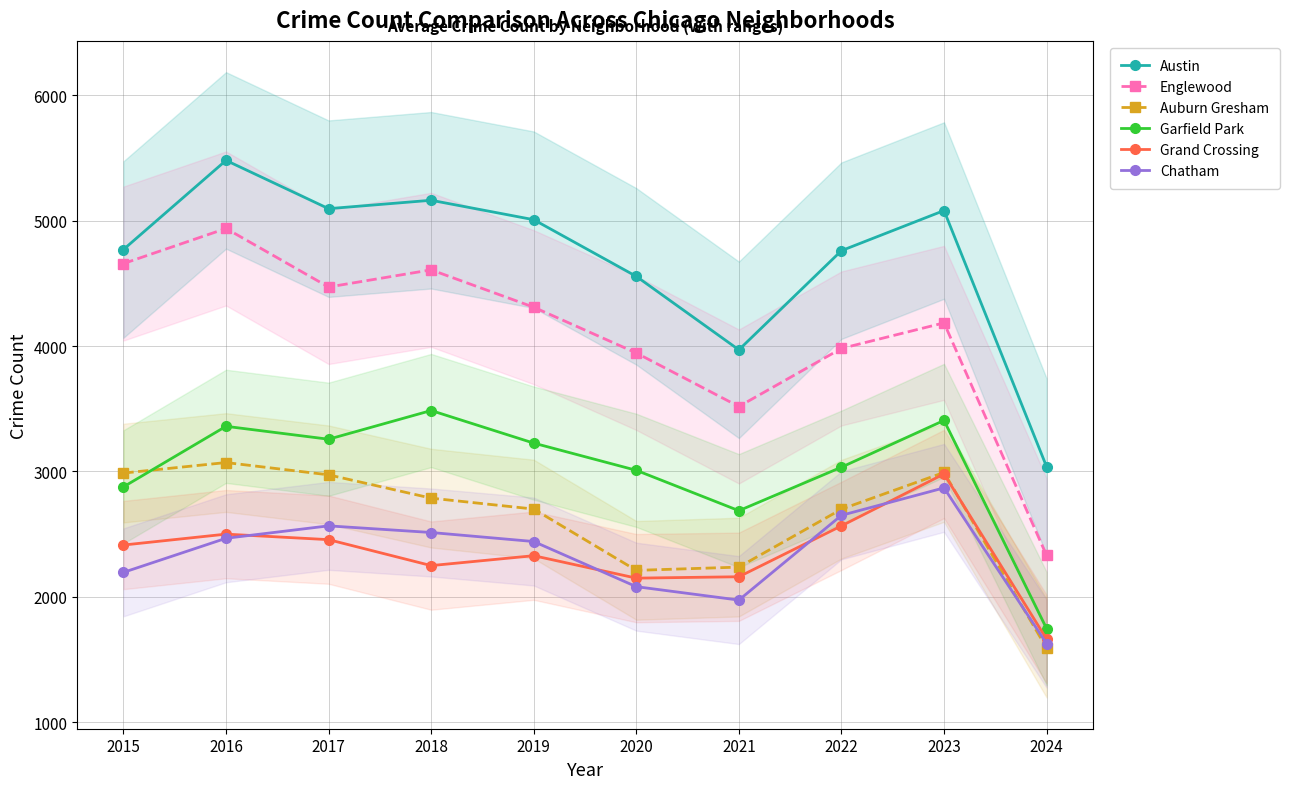

What is the value of the Austin point at the 2nd from the left?

5481